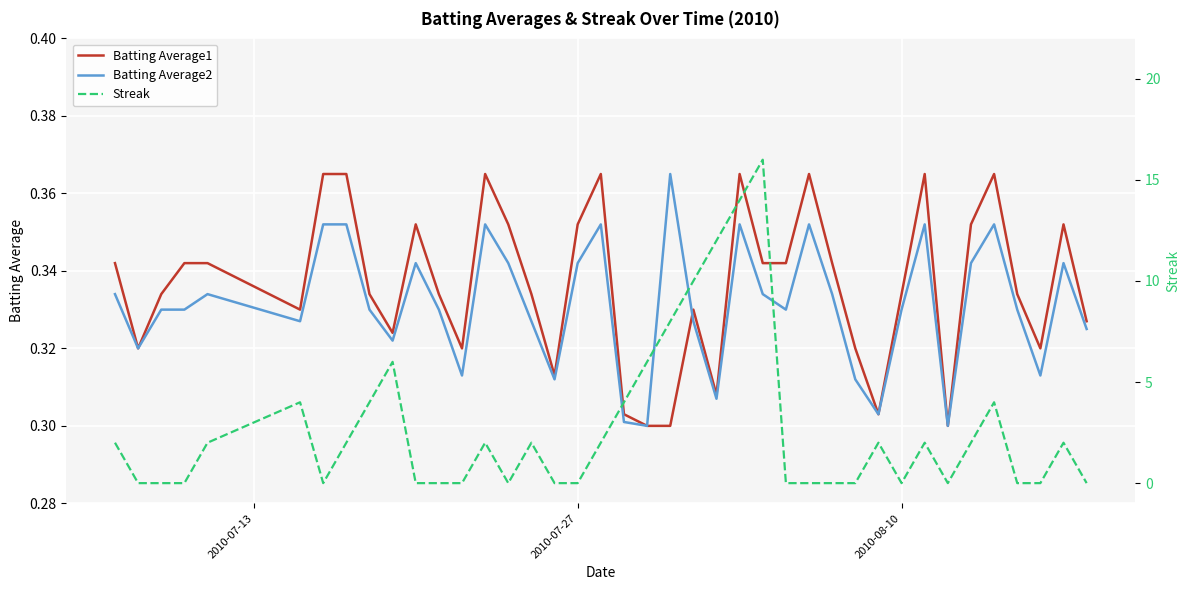

Which series has the largest range (max minus min)?

Streak